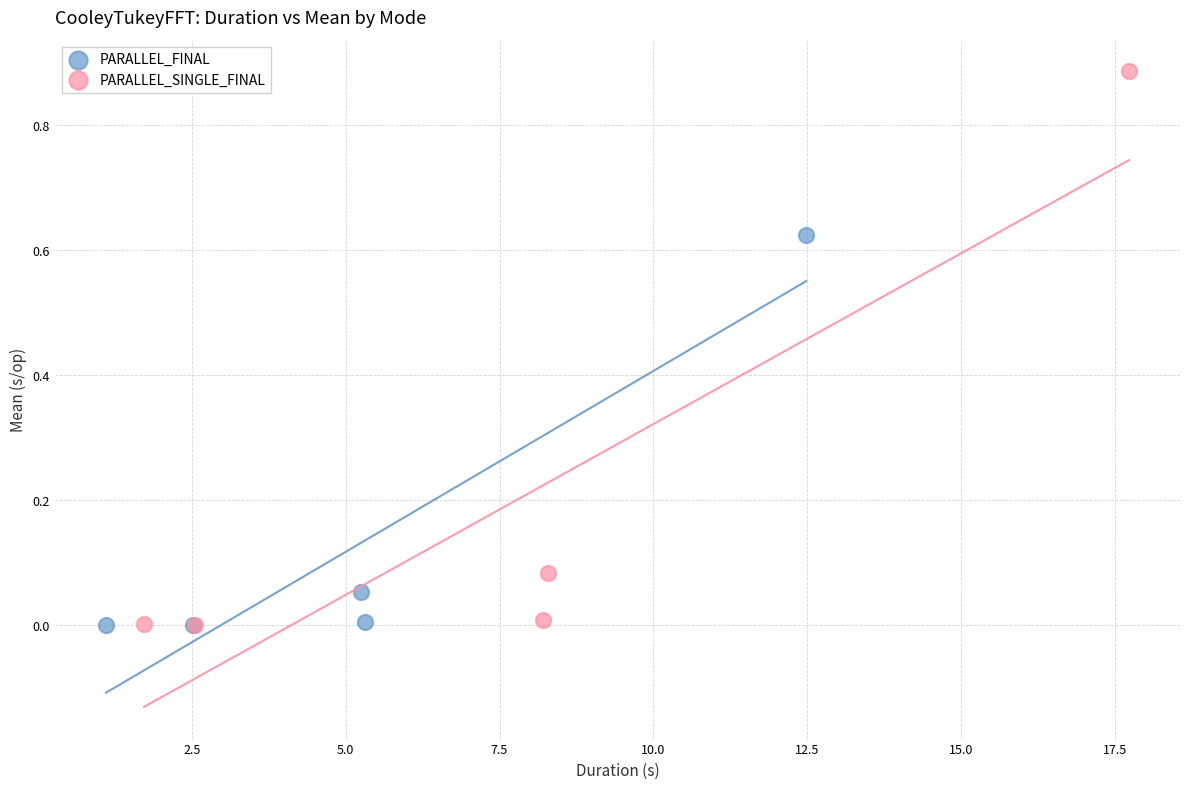

Which series has the largest Y range (max minus min)?

PARALLEL_SINGLE_FINAL